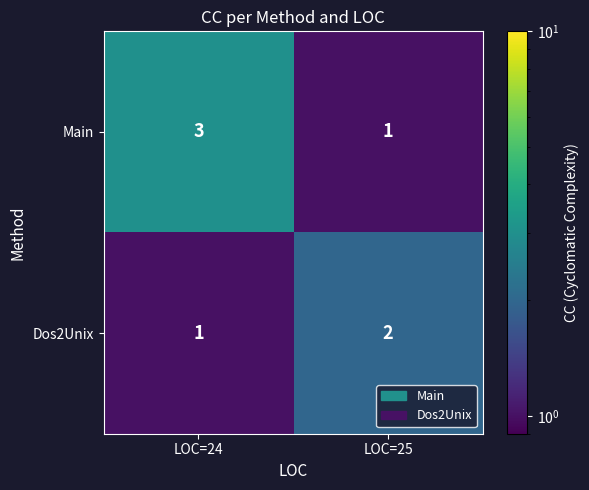

What is the smallest value displayed?

1